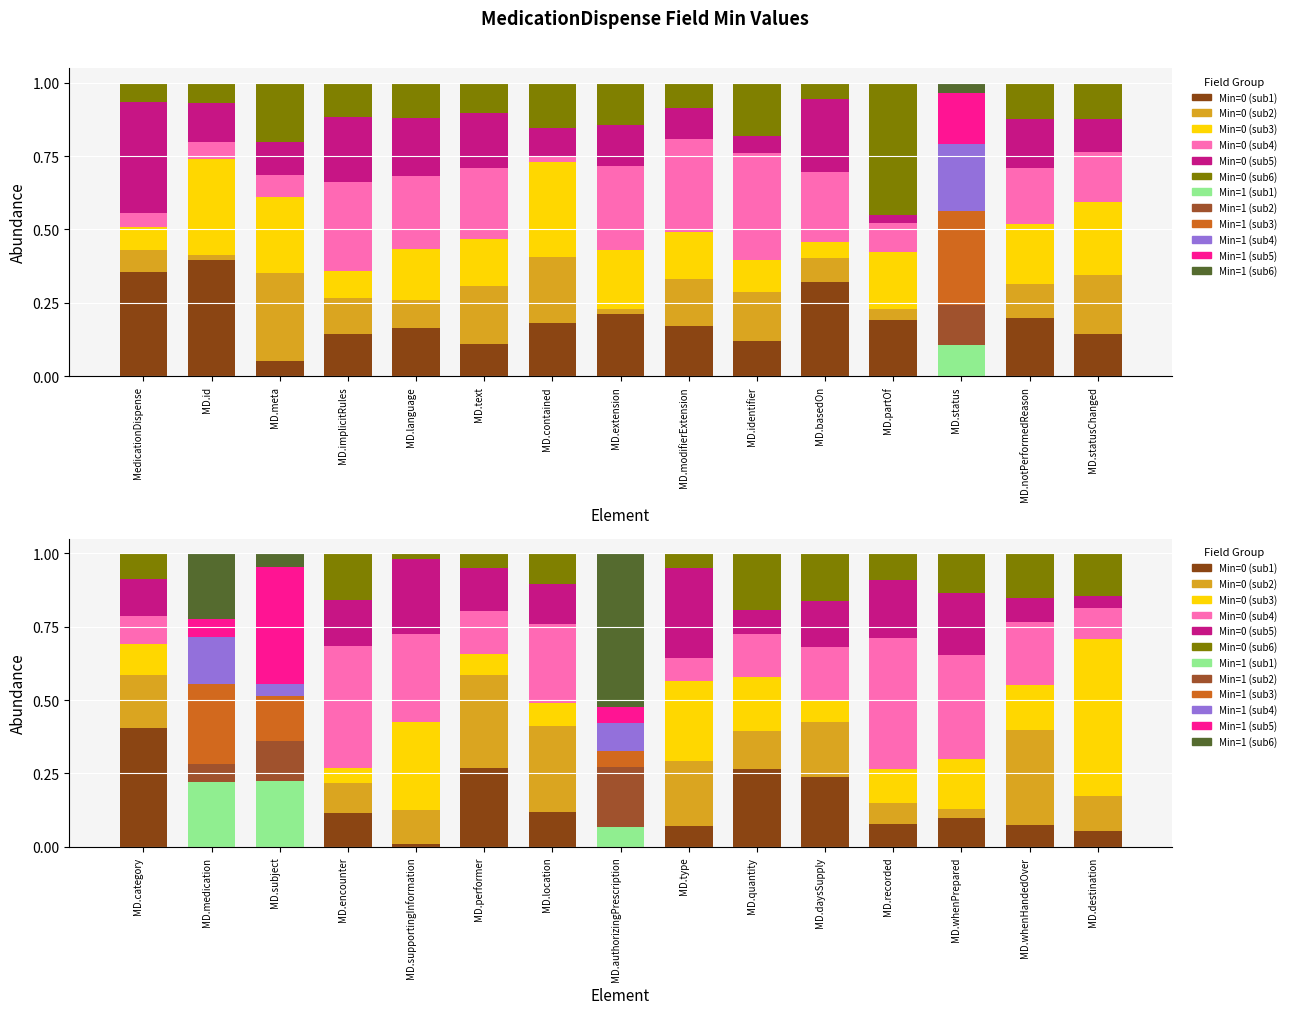

At which category is the sum across all series the highest?

MedicationDispense.status